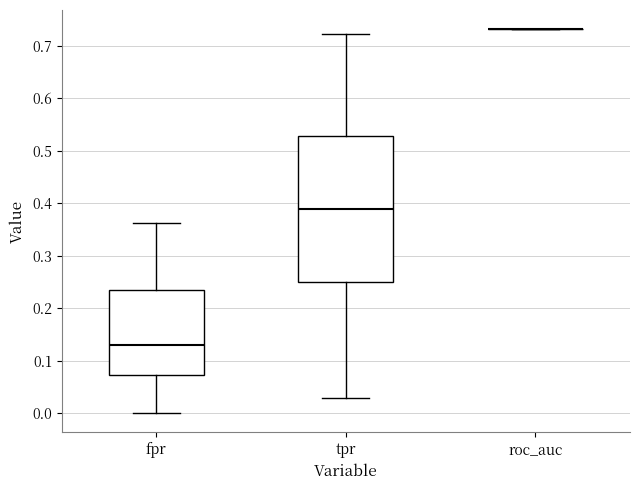

Reading left to right, read every box against the y-axis: the position of its median line, the range the box covers, and the ends of its whiskers. The values are not printed on the chart, so give them approximately, as read against the axis.

fpr: median 0.13, box 0.07 to 0.24, whiskers 0.00 to 0.36
tpr: median 0.39, box 0.25 to 0.53, whiskers 0.03 to 0.72
roc_auc: box collapsed to a line at 0.73, whiskers 0.73 to 0.73